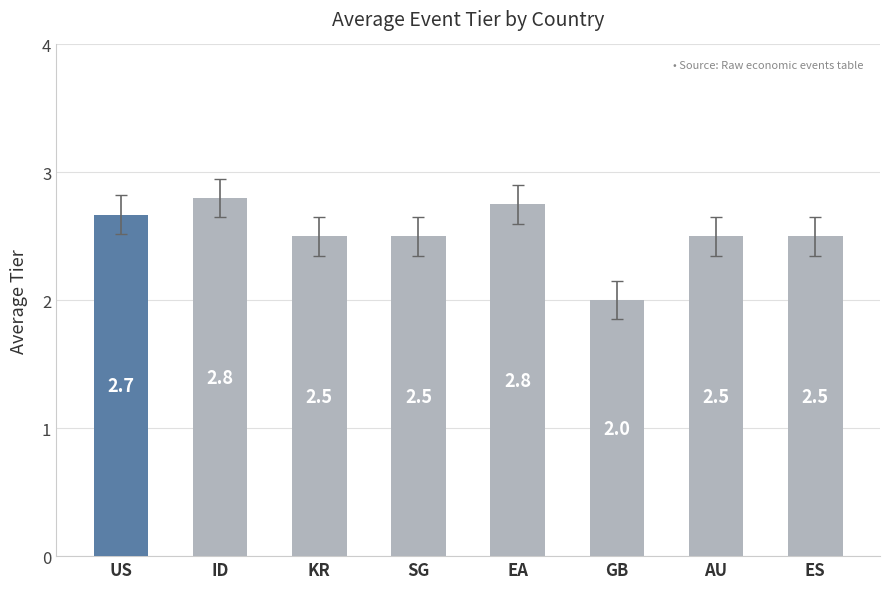

At which label is the value closest to 2?

GB